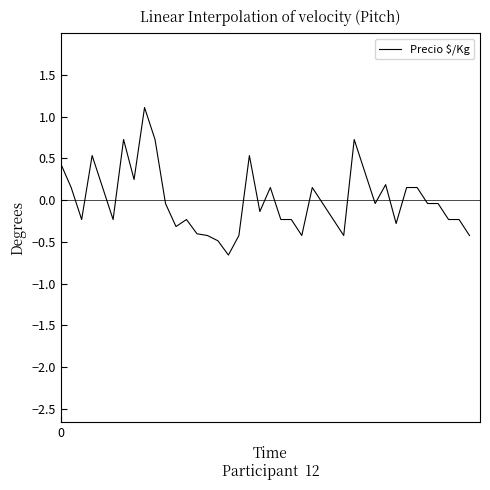

What is the minimum value shown in the chart?

-0.7